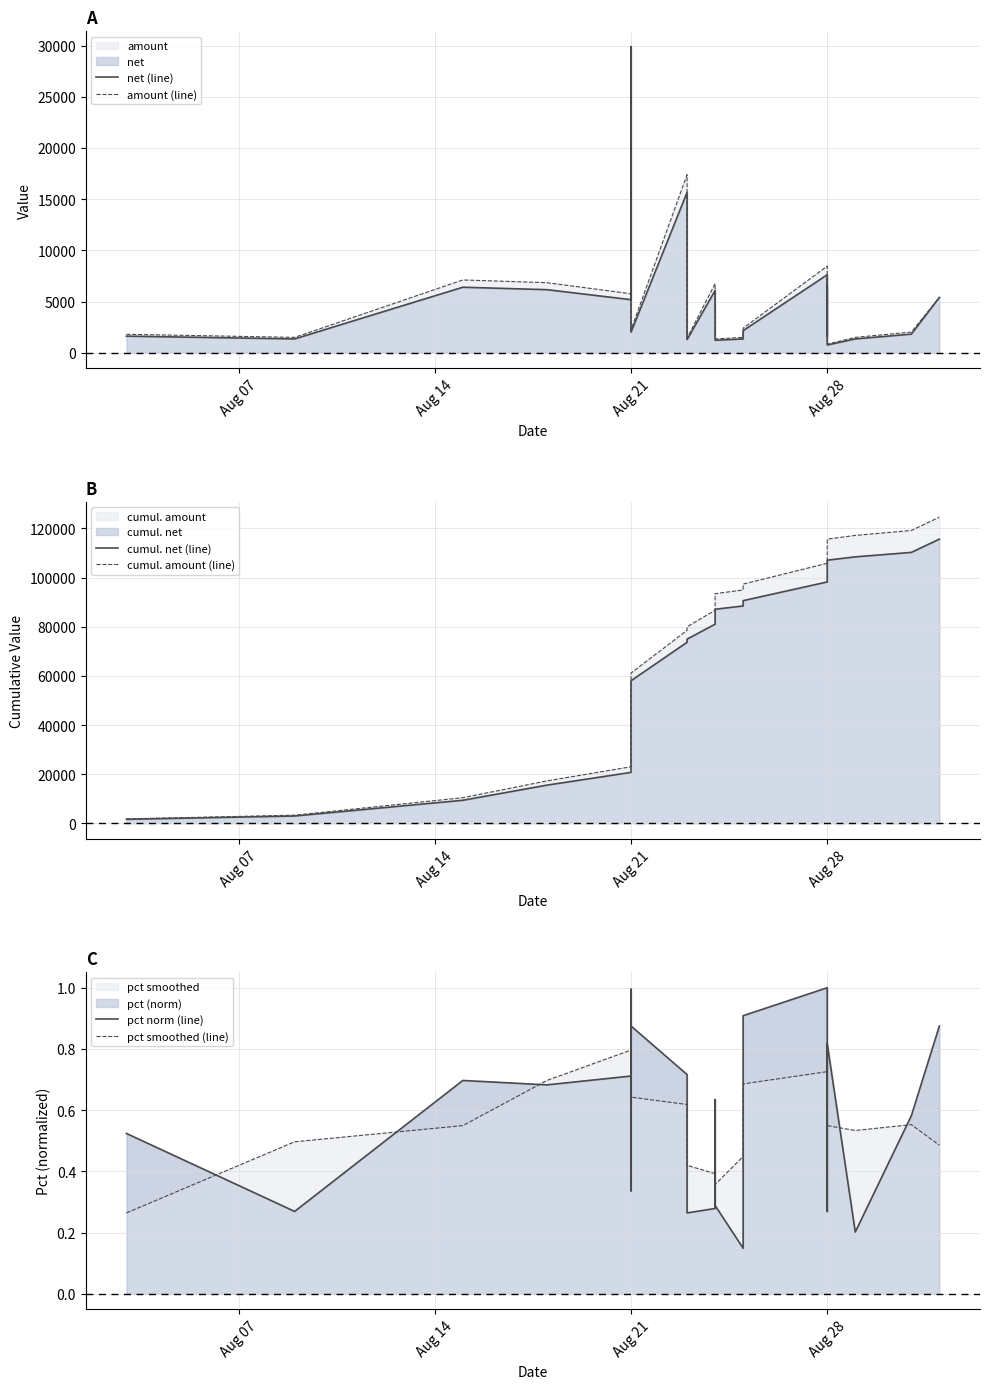

Rank the series at Aug 21 from highest to lowest value.

cumul. amount (line), cumul. net (line), amount (line), net (line), pct smoothed (line), pct norm (line)